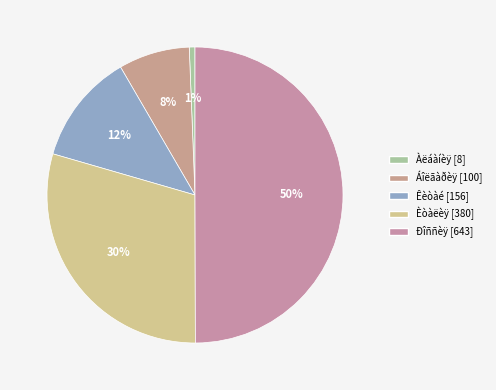

Between Èòàëèÿ and Ðîññèÿ, which is larger?

Ðîññèÿ